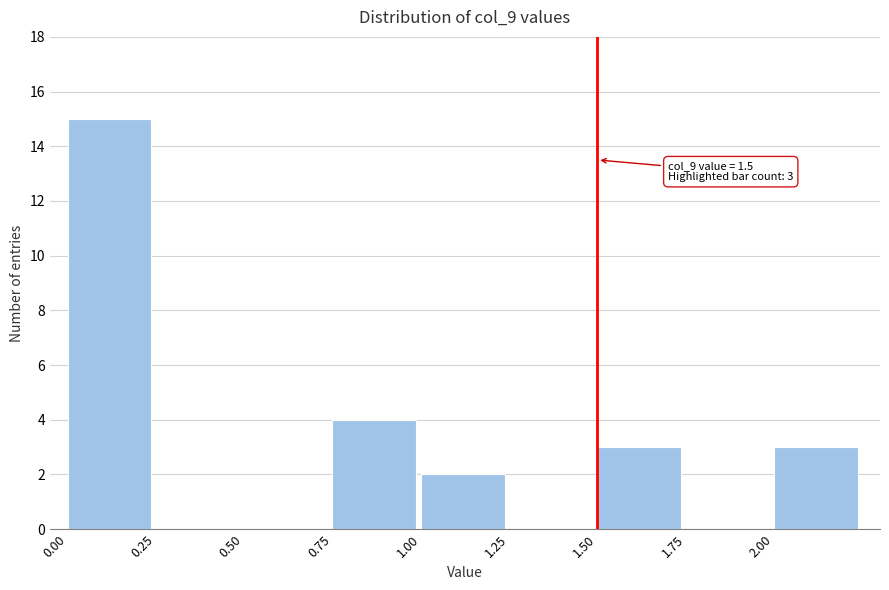

Over which range of the x-axis is the bar tallest?

0.00 to 0.25